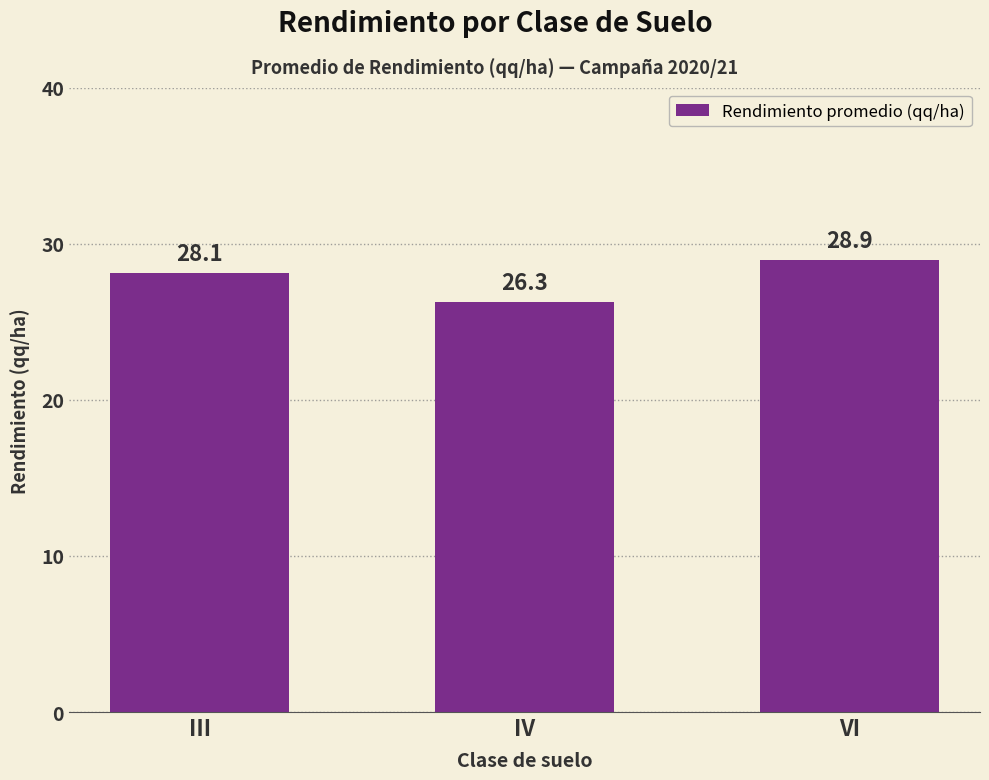

What is the ratio of the value at VI to the value at III?

1.0